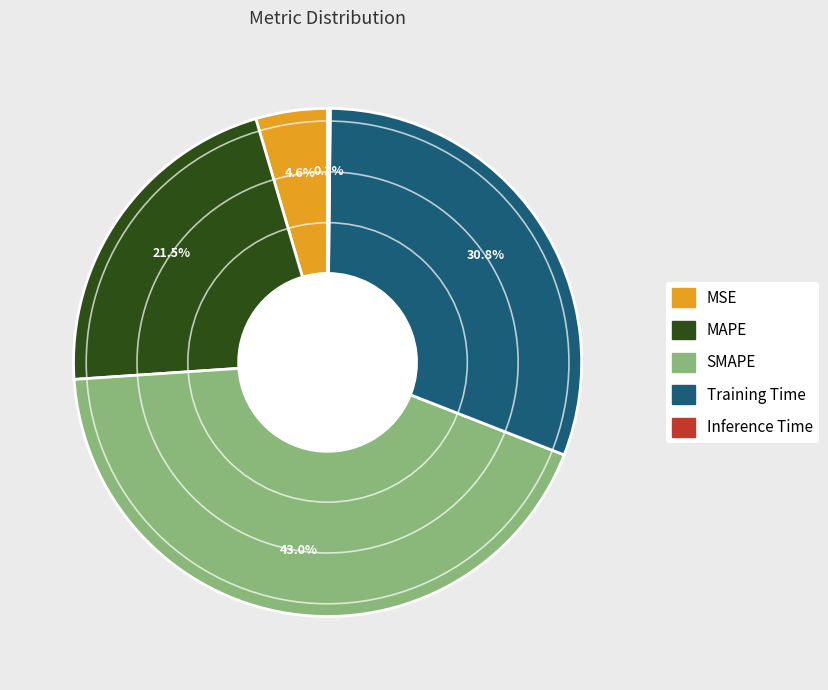

What is the largest slice in the pie chart?

SMAPE